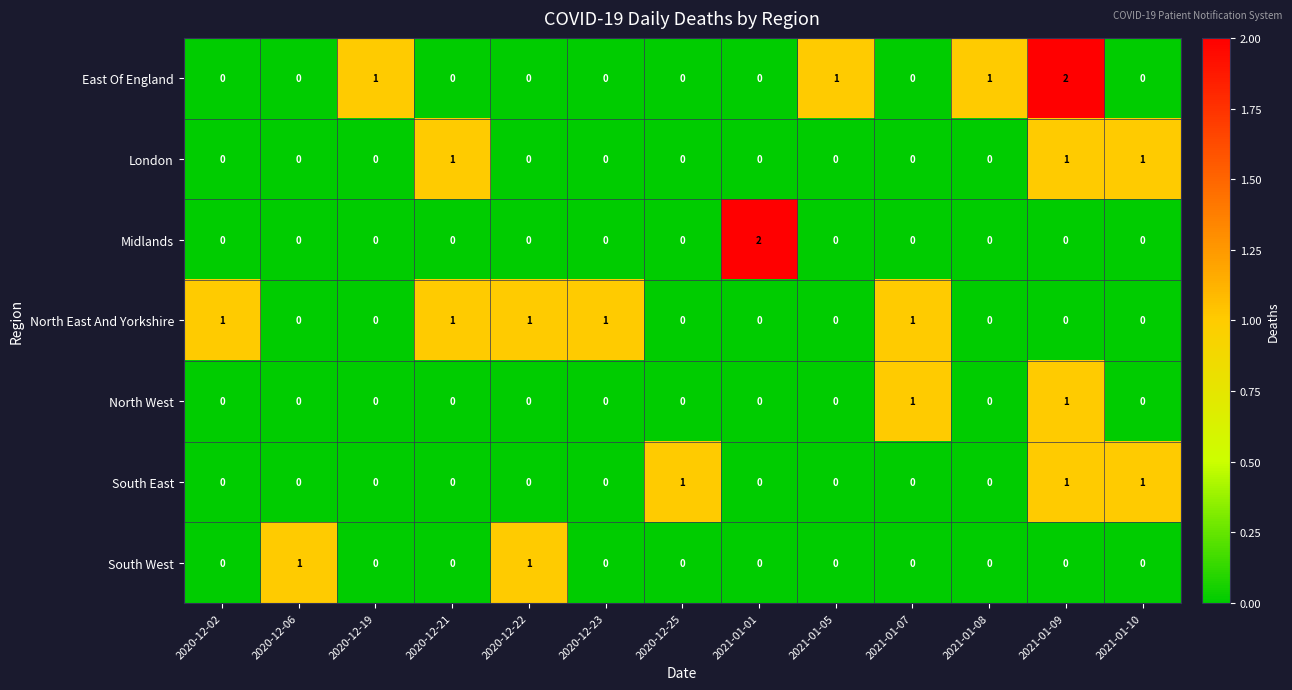

What is the total value across all series at 2021-01-09?

5